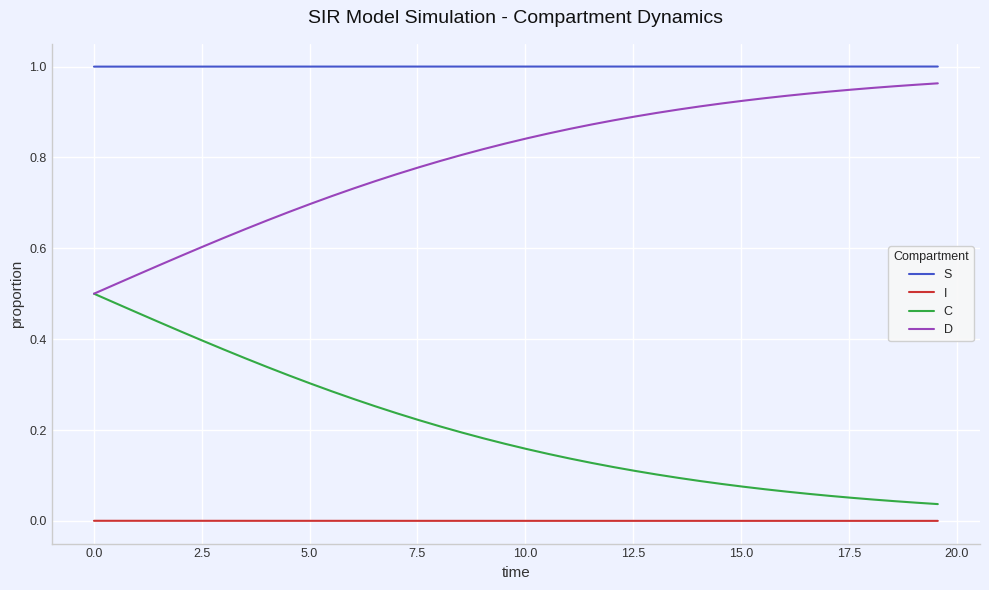

Which series has the largest total across all categories?

S